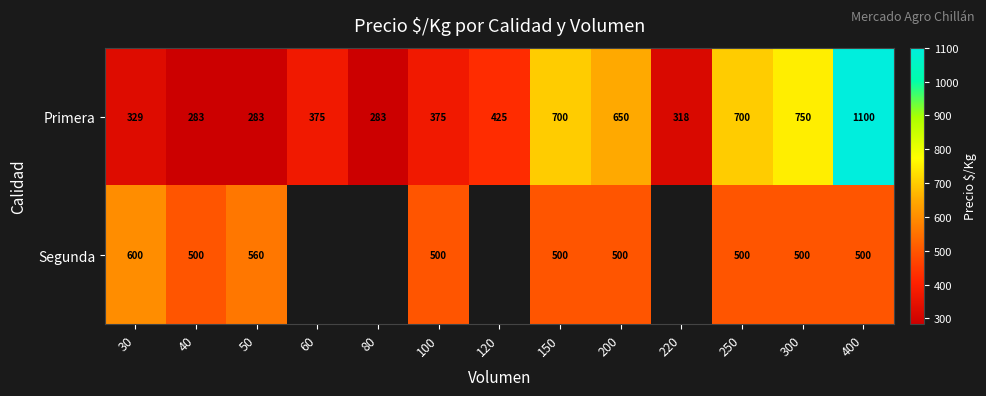

What is the difference between the highest and lowest values at 200?

150